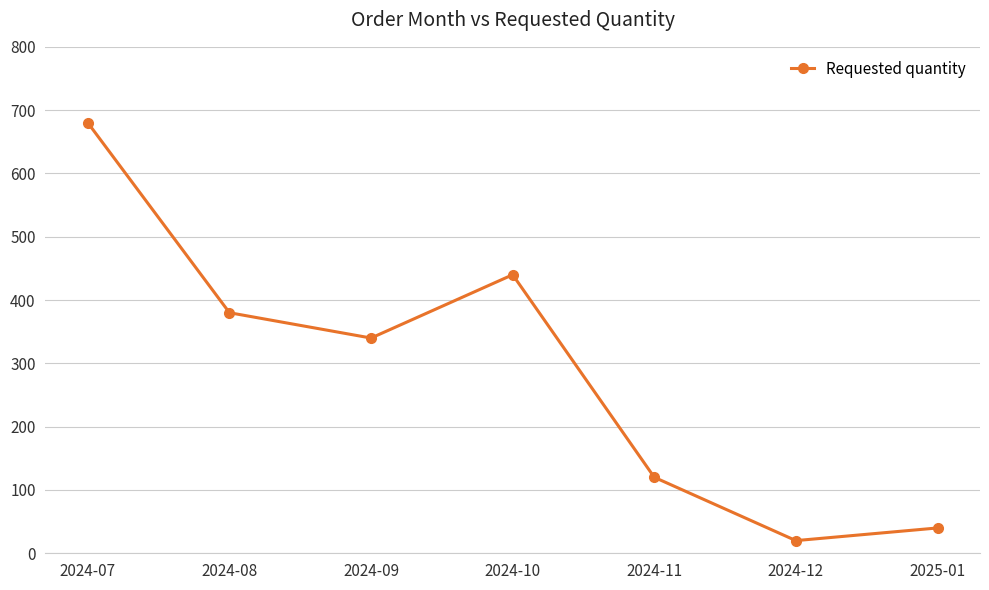

What is the label of the 1st point from the right?

2025-01